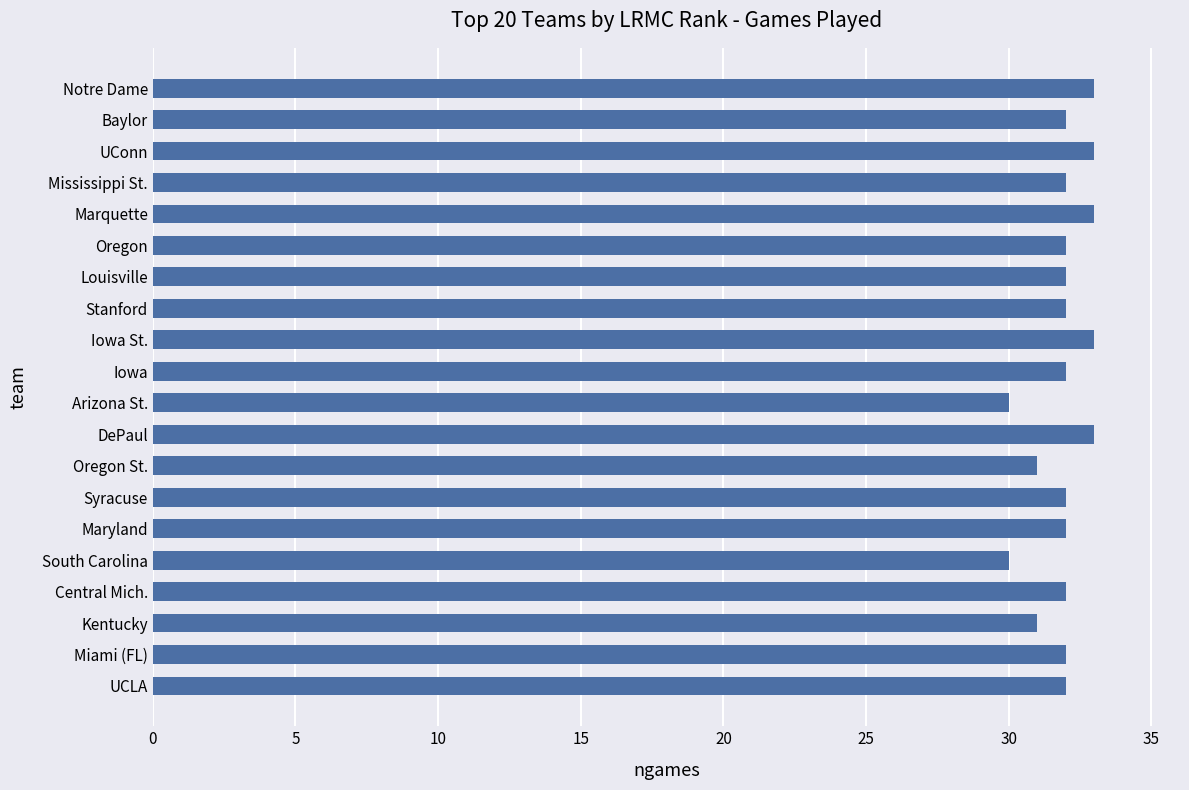

What is the sum of all values?

639